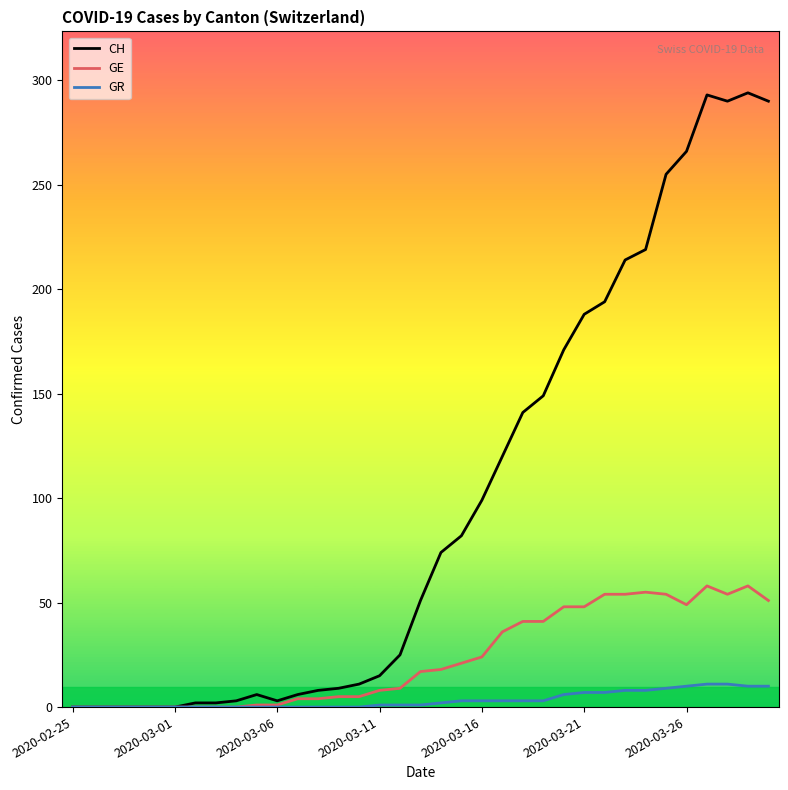

Which series has the largest total across all categories?

CH